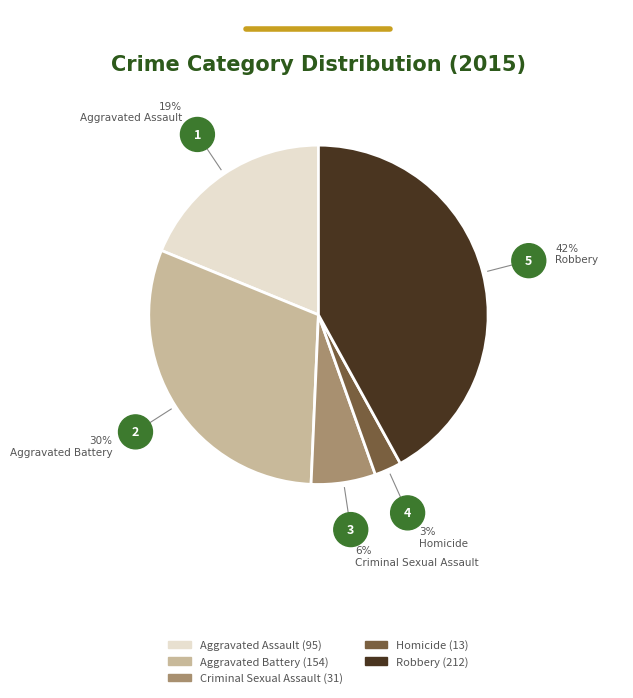

Combined, do Robbery and Homicide account for over 50%?

No